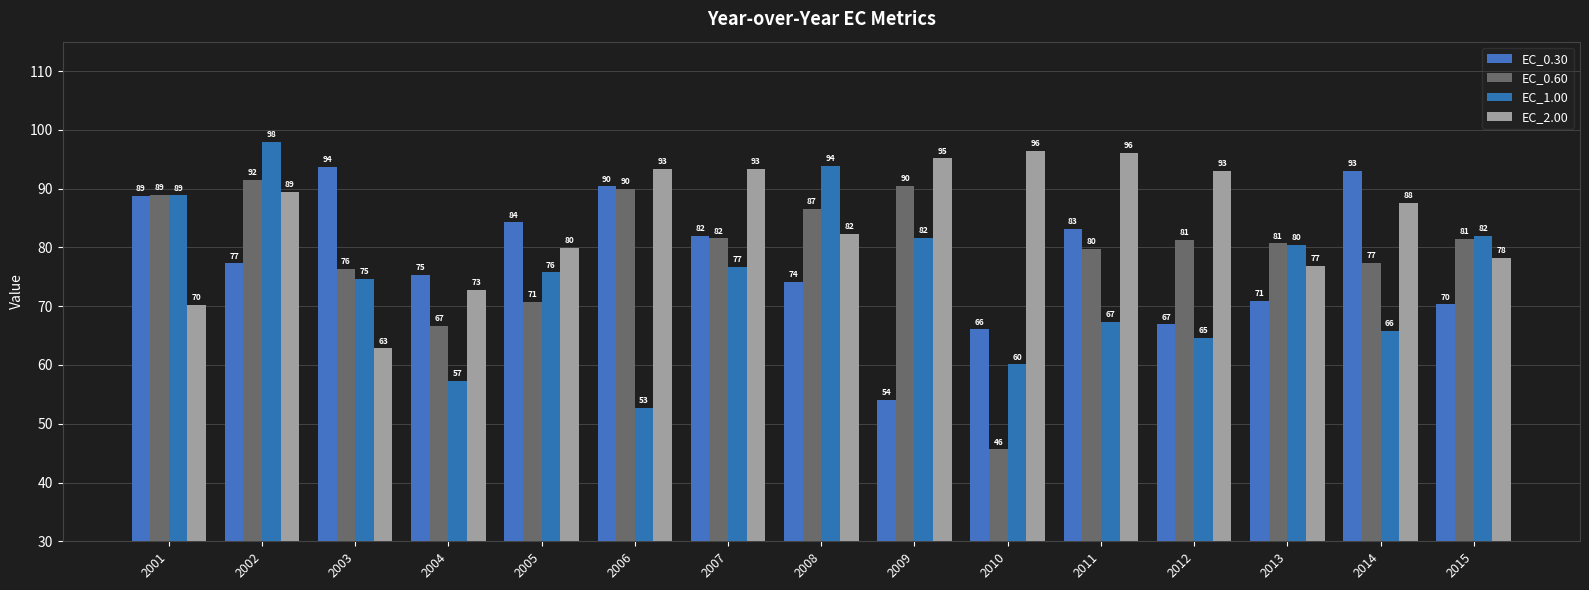

At which category is the sum across all series the highest?

2002